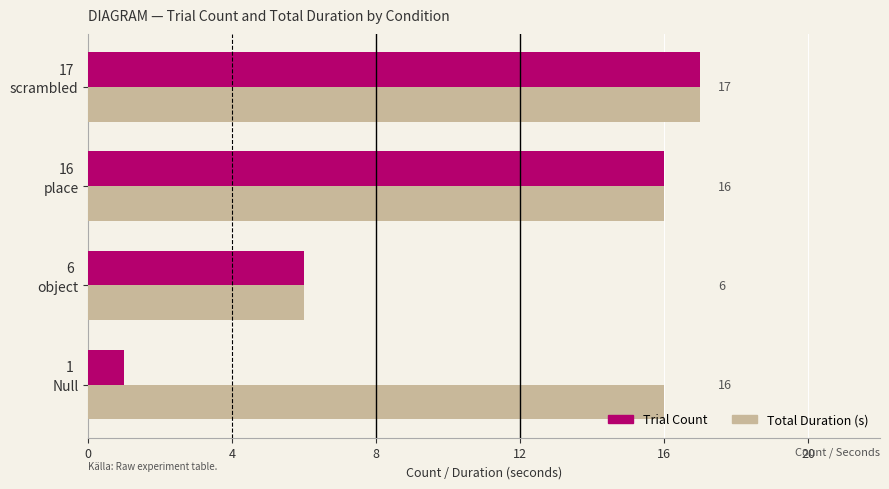

What is the sum of all Total Duration (s) values?

55